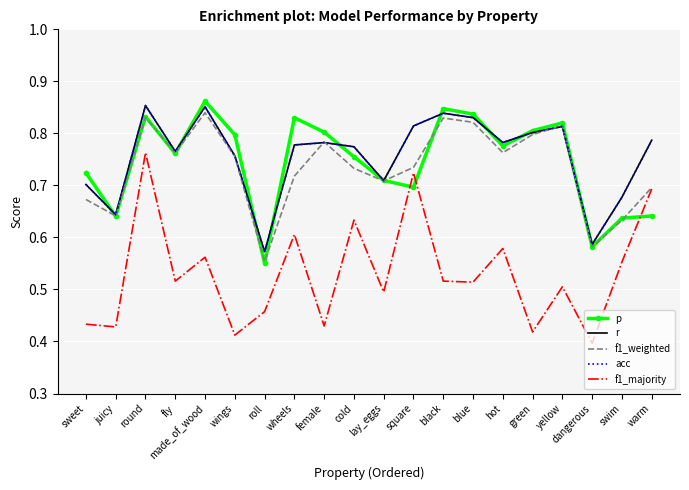

How many intersections are there between r and p?

11